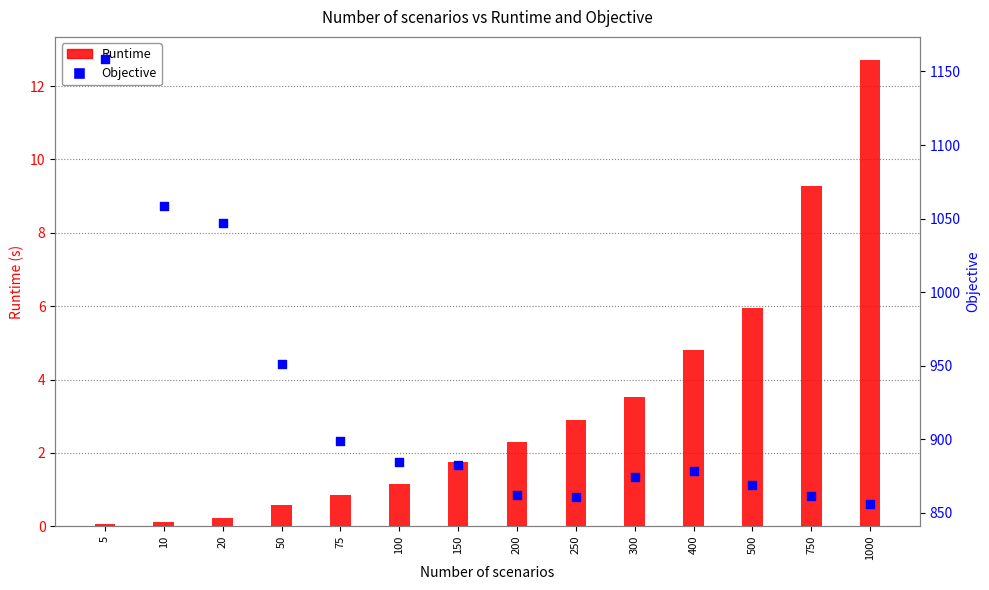

Which series reaches the maximum Y coordinate?

Objective